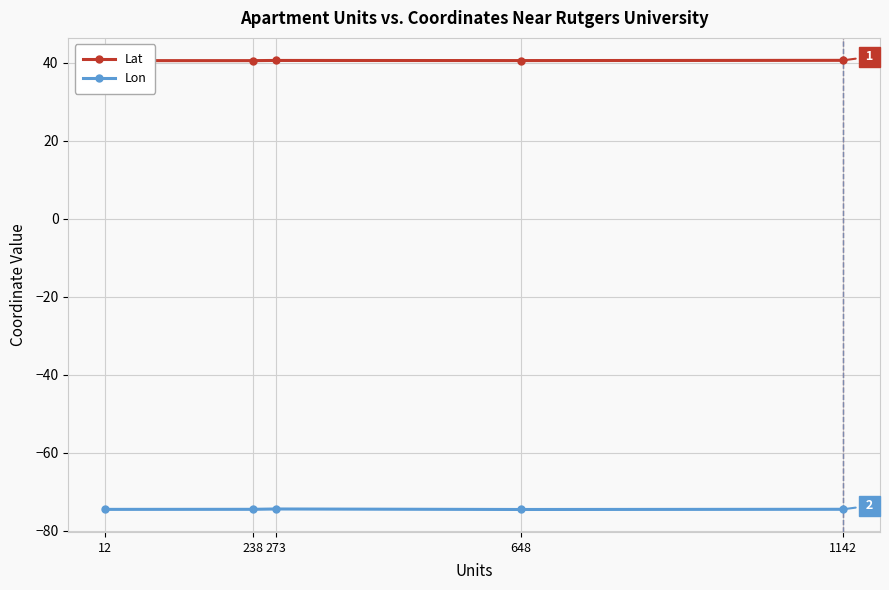

What is the value of the Lon point at the 5th from the left?

-74.4